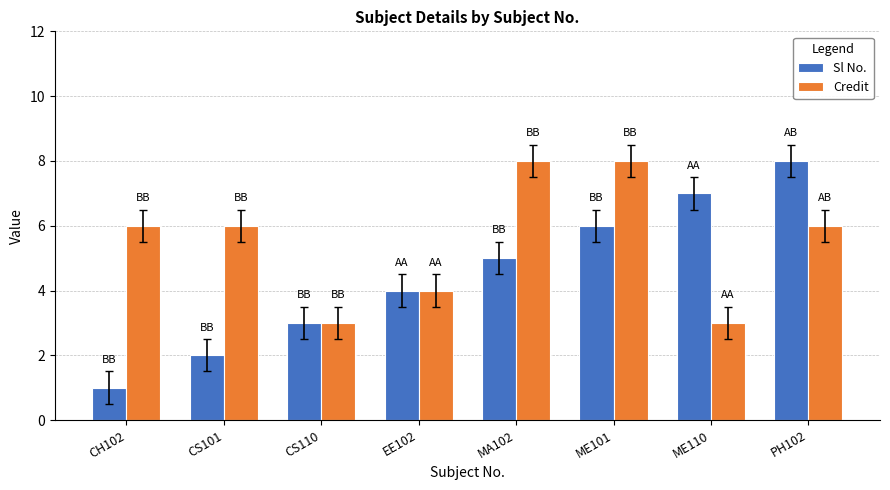

How many bars are there in total?

16